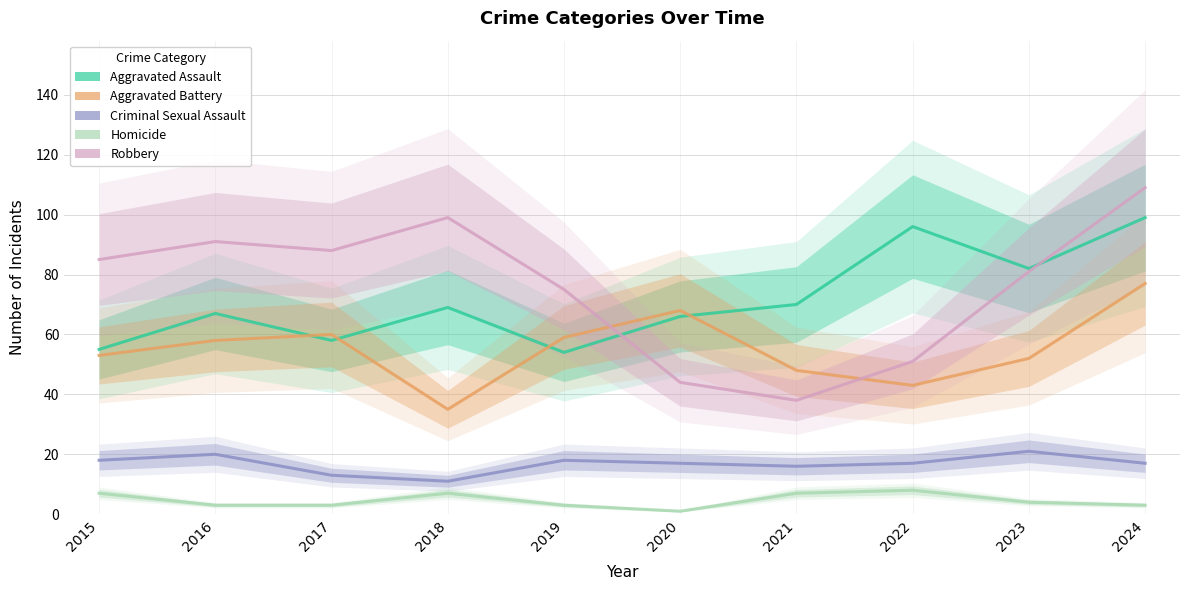

Reading left to right, list all the values displayed in this chart.

Aggravated Assault: 55	67	58	69	54	66	70	96	82	99
Aggravated Battery: 53	58	60	35	59	68	48	43	52	77
Criminal Sexual Assault: 18	20	13	11	18	17	16	17	21	17
Homicide: 7	3	3	7	3	1	7	8	4	3
Robbery: 85	91	88	99	75	44	38	51	81	109